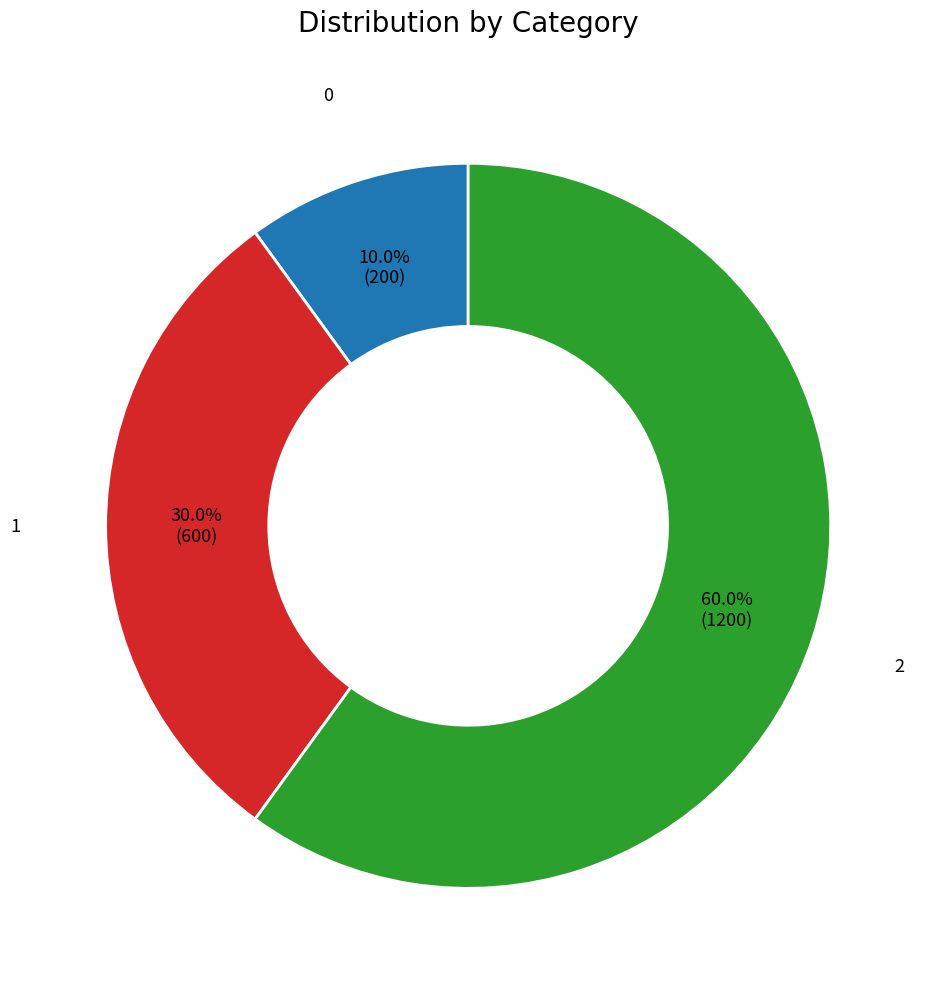

Combined, what portion of the pie is 0 and 2?

70.0%